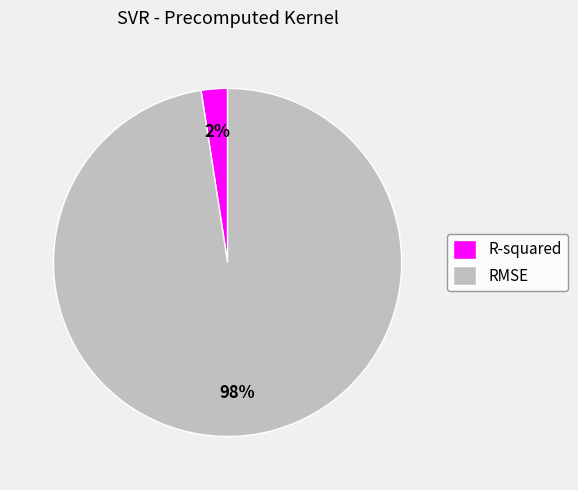

Does RMSE account for over 50% of the chart?

Yes